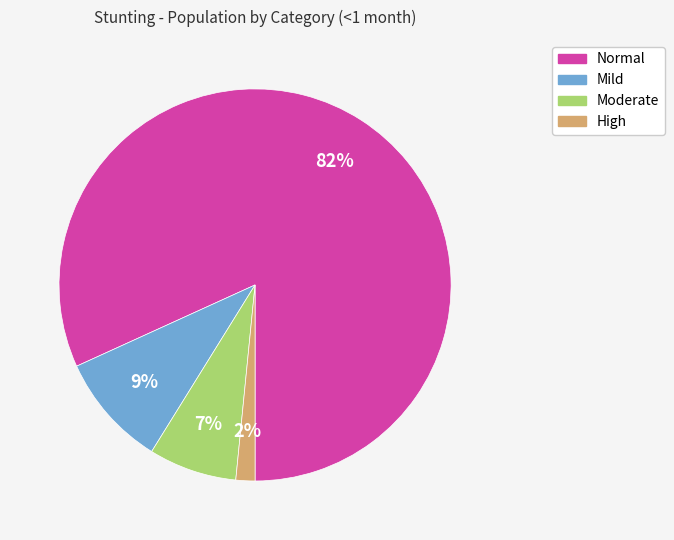

Is there any slice that represents more than half of the pie?

Yes